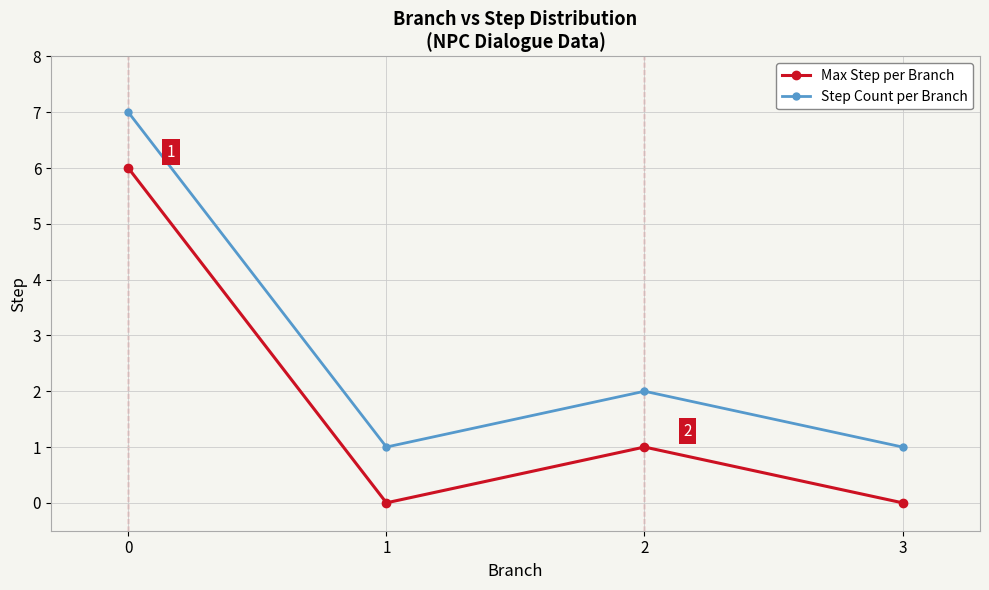

True or false: Step Count per Branch and Max Step per Branch cross at least once.

False